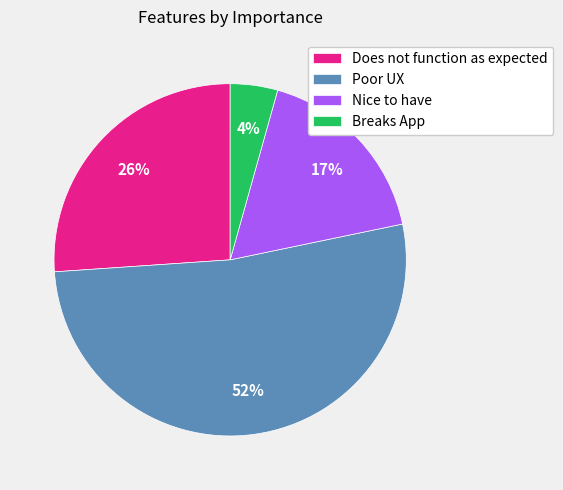

To the nearest percent, what is the average slice percentage?

25%